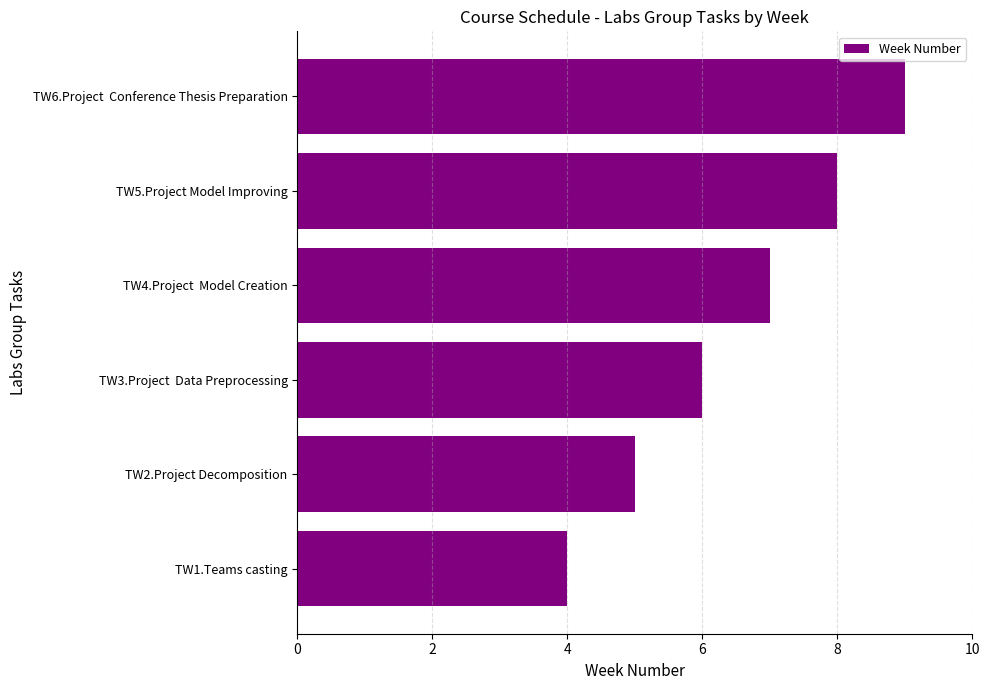

Reading top to bottom, list all the values displayed in this chart.

TW6.Project  Conference Thesis Preparation=9	TW5.Project Model Improving=8	TW4.Project  Model Creation=7	TW3.Project  Data Preprocessing=6	TW2.Project Decomposition=5	TW1.Teams casting=4